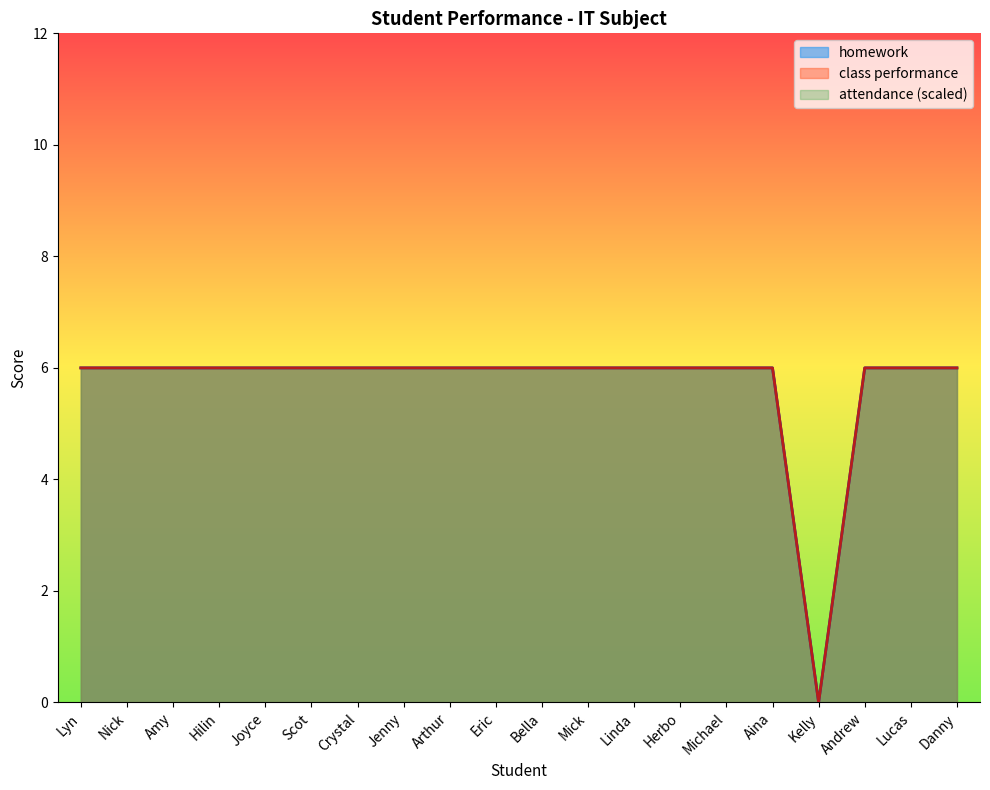

At how many categories does at least one series exceed 4?

19